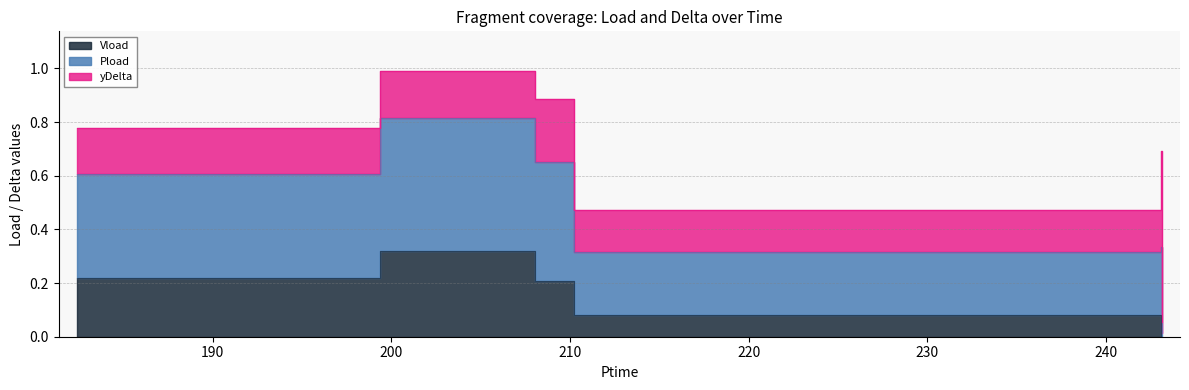

True or false: Vload and Pload intersect in this chart.

False